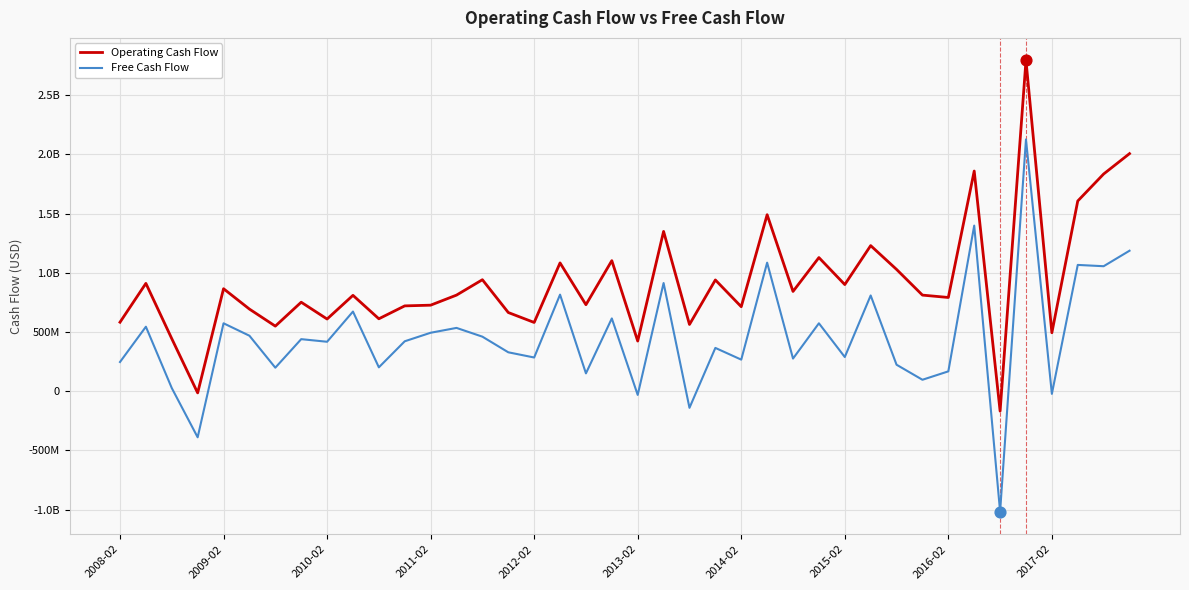

Which series has the largest total across all categories?

Operating Cash Flow